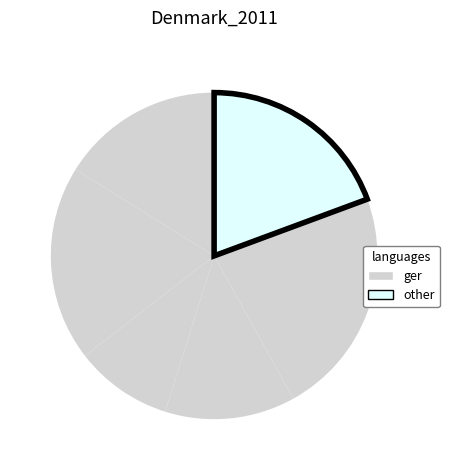

How many segments does this pie chart have?

6